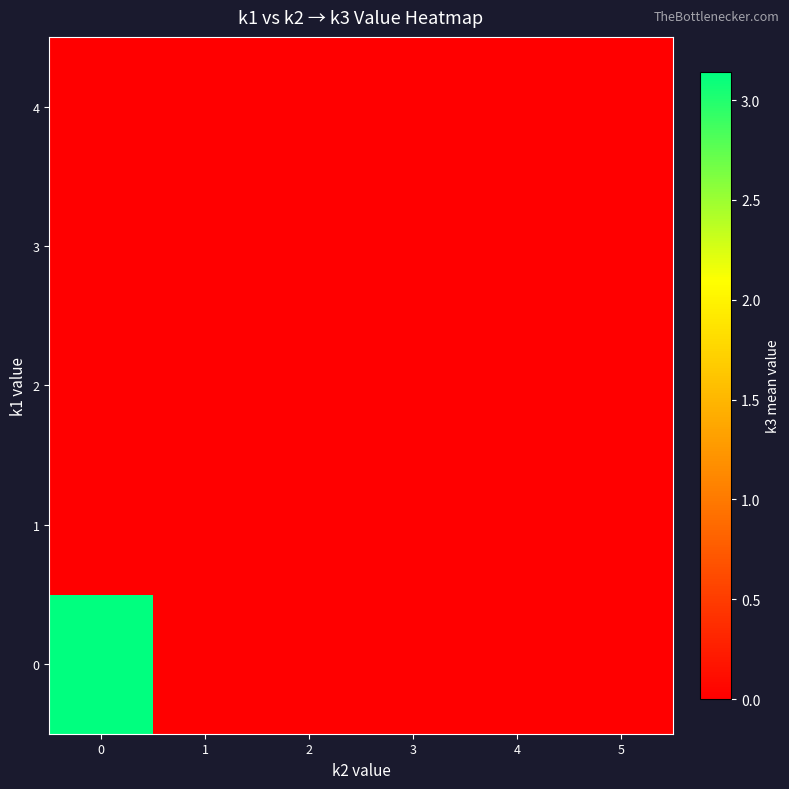

Reading left to right, extract all data points from this chart.

0: 0=3.1	1=0.0	2=0.0	3=0.0	4=0.0	5=0.0
1: 0=0.0	1=0.0	2=0.0	3=0.0	4=0.0	5=0.0
2: 0=0.0	1=0.0	2=0.0	3=0.0	4=0.0	5=0.0
3: 0=0.0	1=0.0	2=0.0	3=0.0	4=0.0	5=0.0
4: 0=0.0	1=0.0	2=0.0	3=0.0	4=0.0	5=0.0